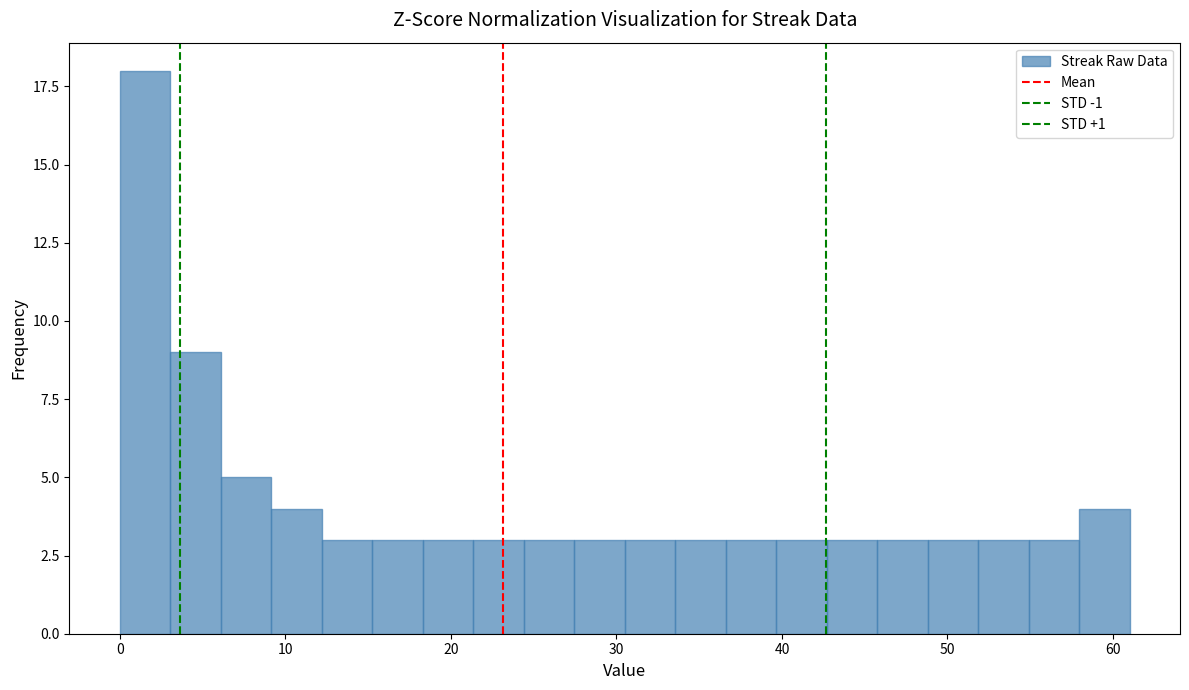

Read against the x-axis, roughly where is the centre of the tallest bar?

2